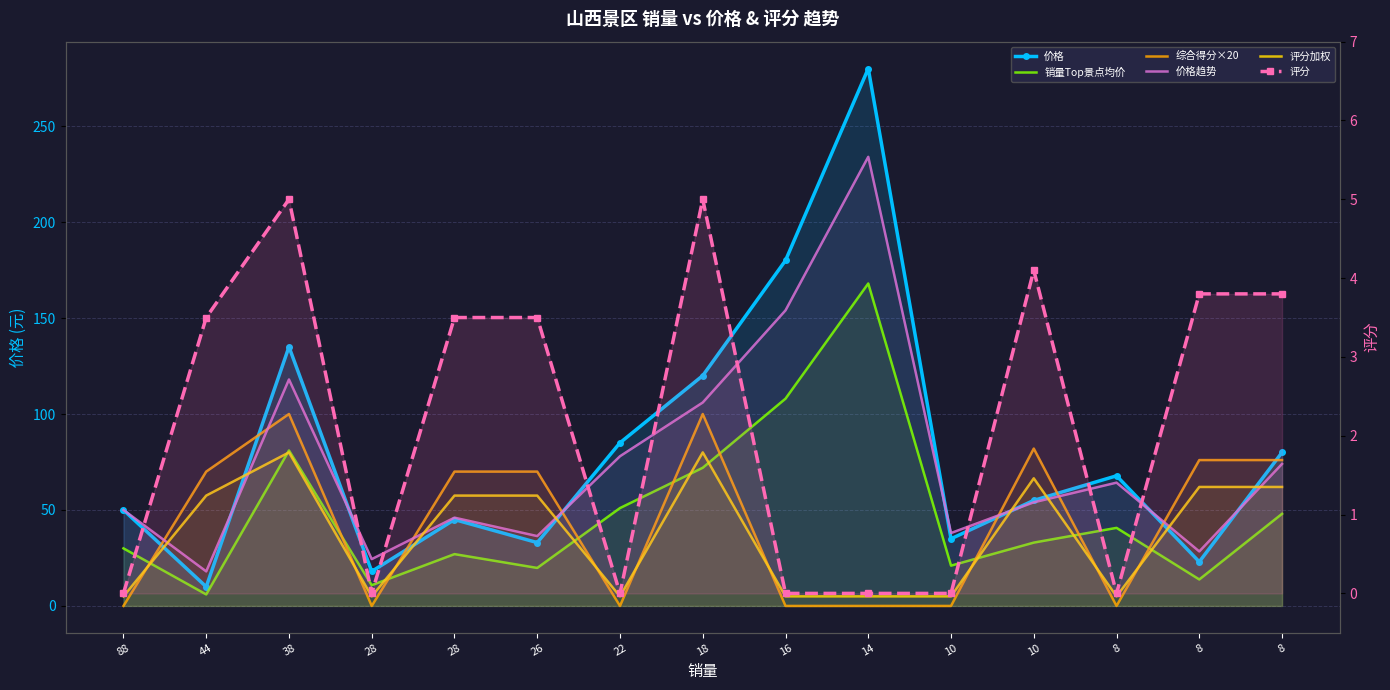

At which label is 销量Top景点均价 closest to 87?

38